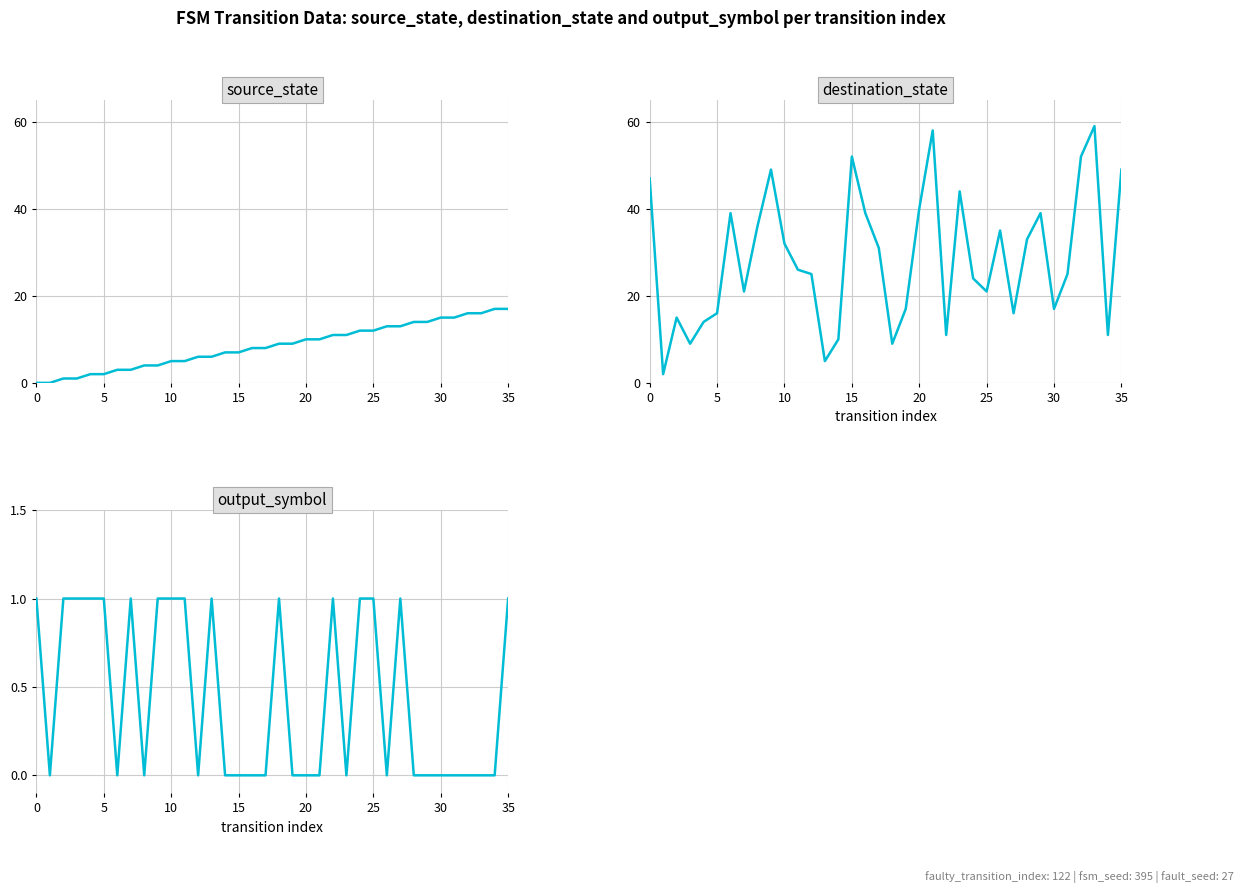

The output_symbol series shows 1 at 30. True or false?

False